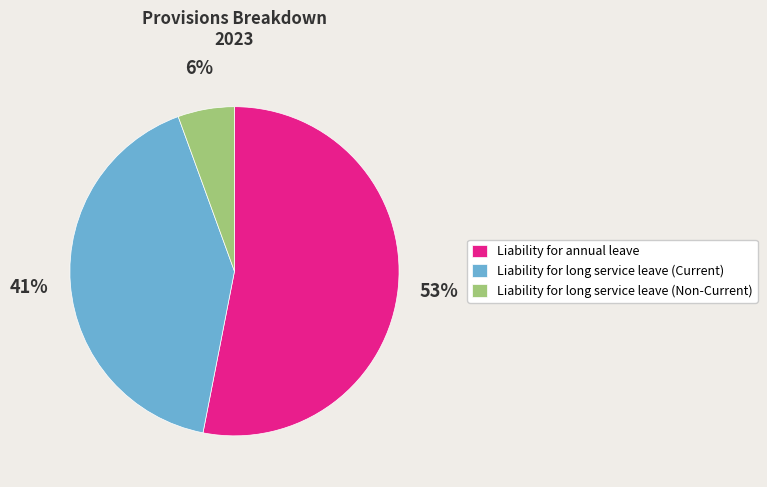

The Liability for long service leave (Non-Current) slice represents 6% of the pie. True or false?

True